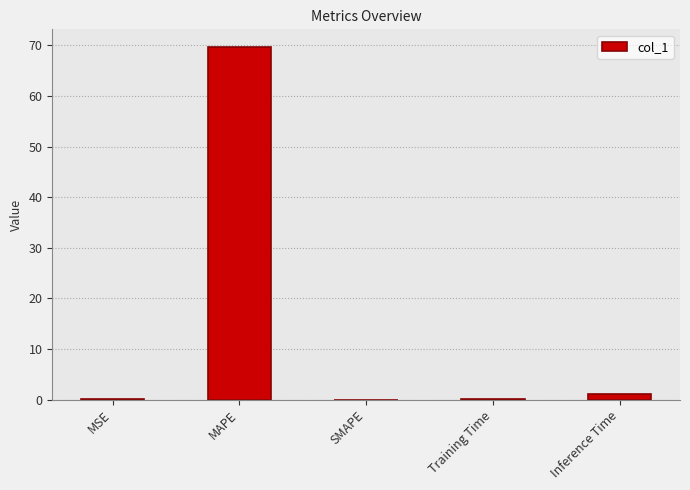

True or false: the data shows 69.7 at MAPE.

True